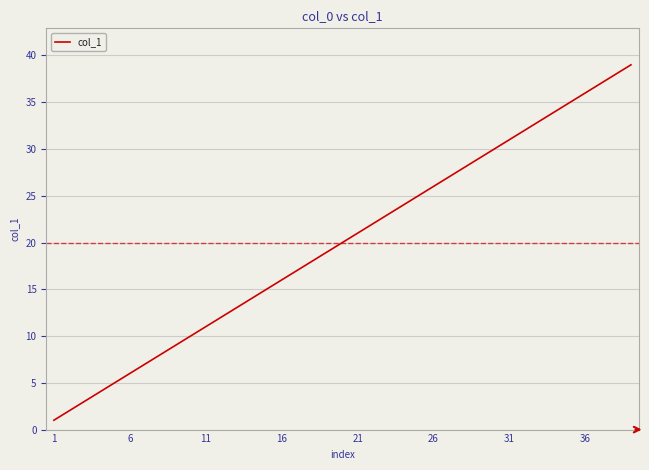

What is the greatest value displayed?

39